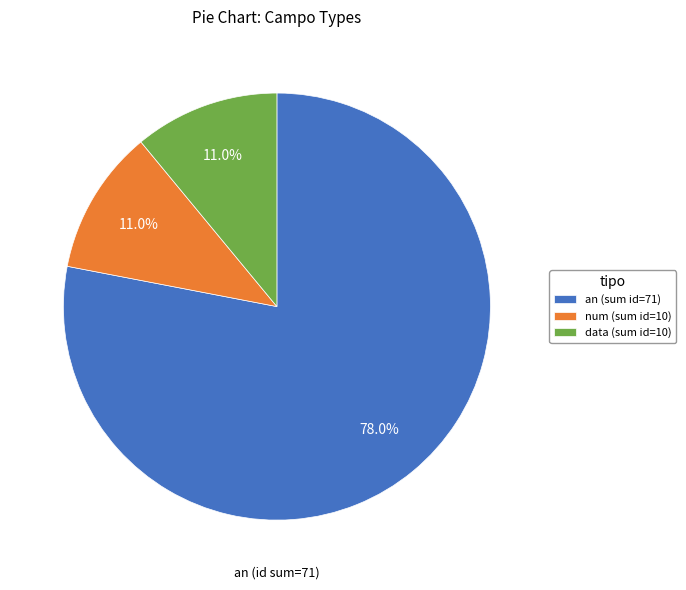

What portion of the pie excludes data (sum id=10)?

89.0%